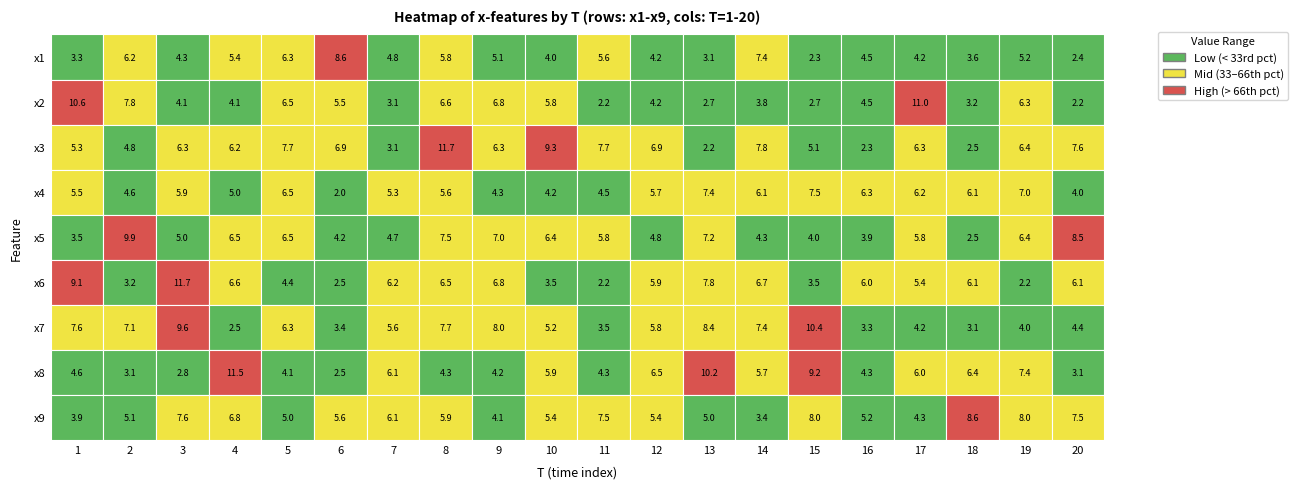

Reading left to right, what are all the values shown in this chart?

1: 1=3.3	2=6.2	3=4.3	4=5.4	5=6.3	6=8.6	7=4.8	8=5.8	9=5.1	10=4.0	11=5.6	12=4.2	13=3.1	14=7.4	15=2.3	16=4.5	17=4.2	18=3.6	19=5.2	20=2.4
2: 1=10.6	2=7.8	3=4.1	4=4.1	5=6.5	6=5.5	7=3.1	8=6.6	9=6.8	10=5.8	11=2.2	12=4.2	13=2.7	14=3.8	15=2.7	16=4.5	17=11.0	18=3.2	19=6.3	20=2.2
3: 1=5.3	2=4.8	3=6.3	4=6.2	5=7.7	6=6.9	7=3.1	8=11.7	9=6.3	10=9.3	11=7.7	12=6.9	13=2.2	14=7.8	15=5.1	16=2.3	17=6.3	18=2.5	19=6.4	20=7.6
4: 1=5.5	2=4.6	3=5.9	4=5.0	5=6.5	6=2.0	7=5.3	8=5.6	9=4.3	10=4.2	11=4.5	12=5.7	13=7.4	14=6.1	15=7.5	16=6.3	17=6.2	18=6.1	19=7.0	20=4.0
5: 1=3.5	2=9.9	3=5.0	4=6.5	5=6.5	6=4.2	7=4.7	8=7.5	9=7.0	10=6.4	11=5.8	12=4.8	13=7.2	14=4.3	15=4.0	16=3.9	17=5.8	18=2.5	19=6.4	20=8.5
6: 1=9.1	2=3.2	3=11.7	4=6.6	5=4.4	6=2.5	7=6.2	8=6.5	9=6.8	10=3.5	11=2.2	12=5.9	13=7.8	14=6.7	15=3.5	16=6.0	17=5.4	18=6.1	19=2.2	20=6.1
7: 1=7.6	2=7.1	3=9.6	4=2.5	5=6.3	6=3.4	7=5.6	8=7.7	9=8.0	10=5.2	11=3.5	12=5.8	13=8.4	14=7.4	15=10.4	16=3.3	17=4.2	18=3.1	19=4.0	20=4.4
8: 1=4.6	2=3.1	3=2.8	4=11.5	5=4.1	6=2.5	7=6.1	8=4.3	9=4.2	10=5.9	11=4.3	12=6.5	13=10.2	14=5.7	15=9.2	16=4.3	17=6.0	18=6.4	19=7.4	20=3.1
9: 1=3.9	2=5.1	3=7.6	4=6.8	5=5.0	6=5.6	7=6.1	8=5.9	9=4.1	10=5.4	11=7.5	12=5.4	13=5.0	14=3.4	15=8.0	16=5.2	17=4.3	18=8.6	19=8.0	20=7.5